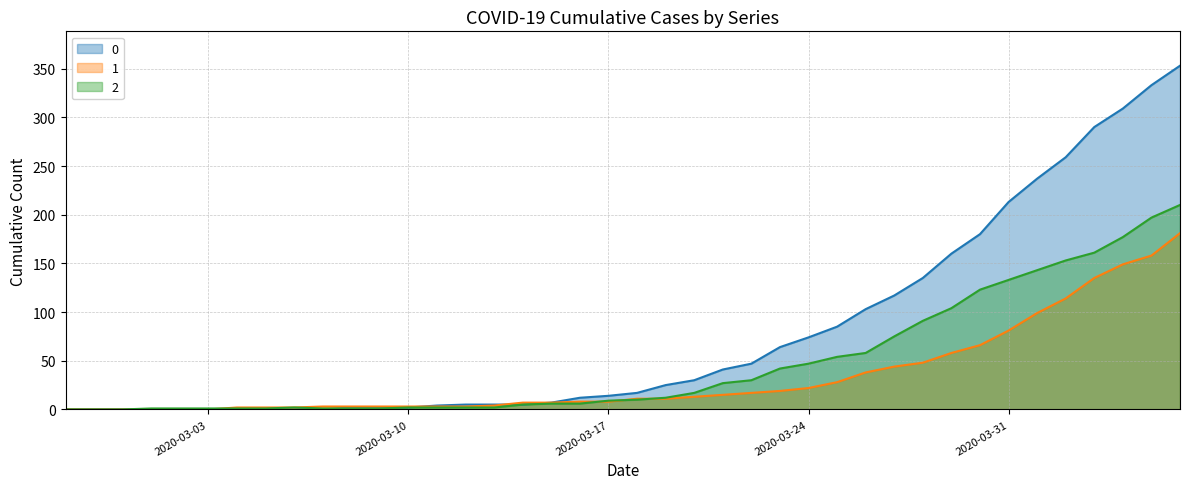

What is the approximate value of 2 at 2020-03-21?

27